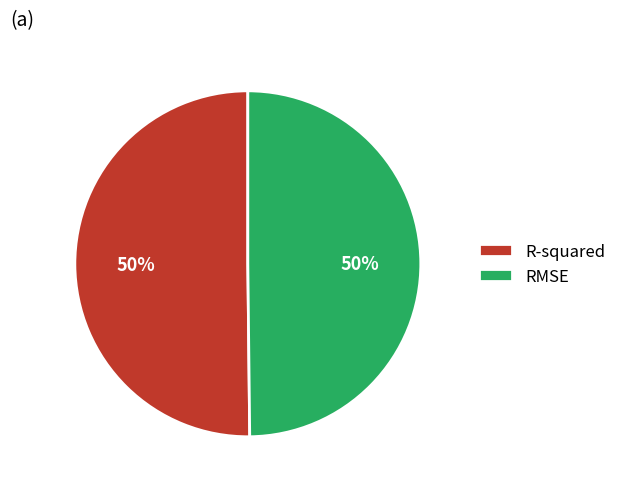

To the nearest percent, what percentage of the pie is RMSE?

50%